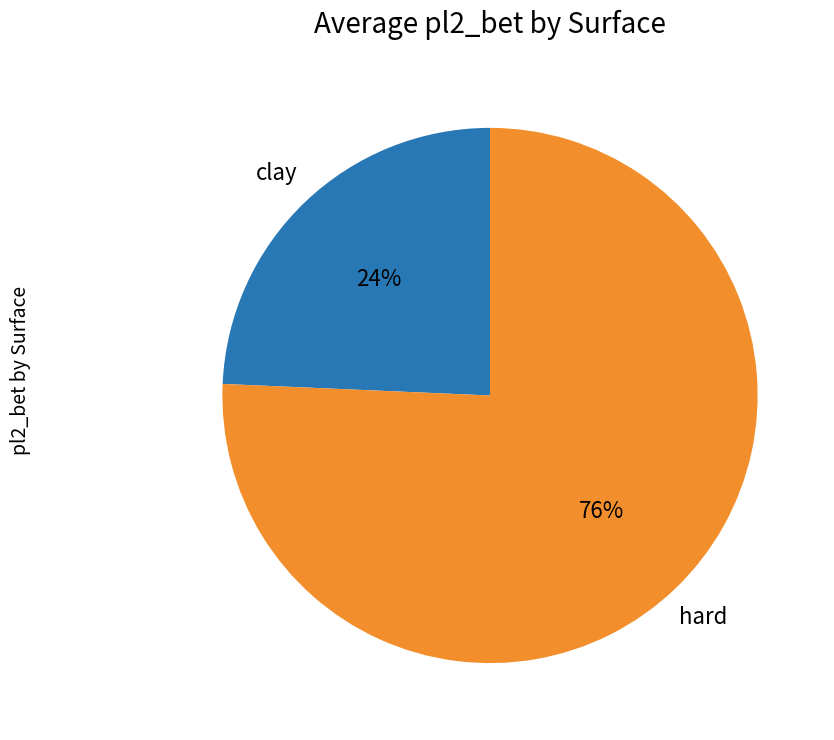

What percentage is the hard slice, to the nearest percent?

76%